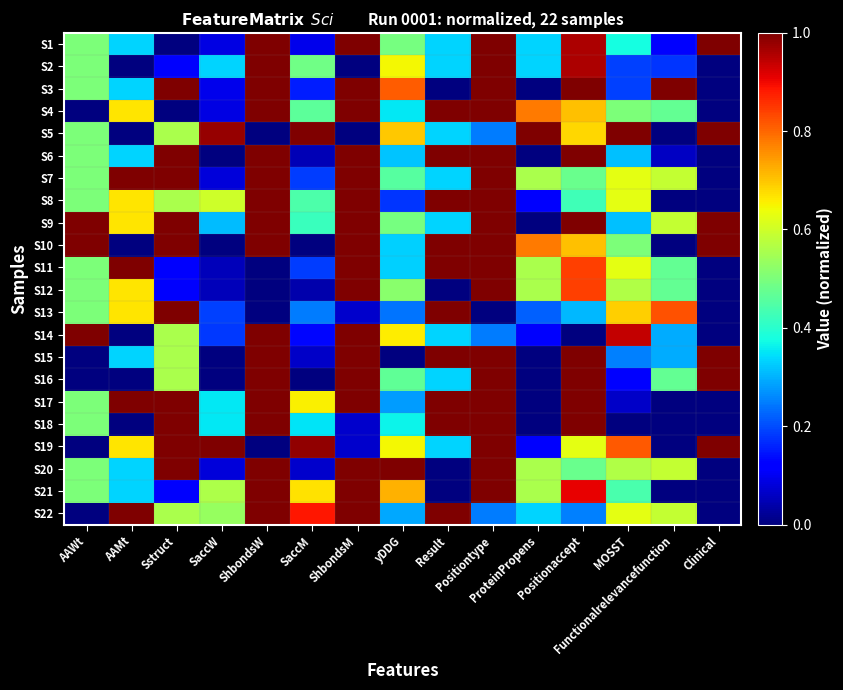

Which has a higher value, ShbondsM or Positiontype?

ShbondsM